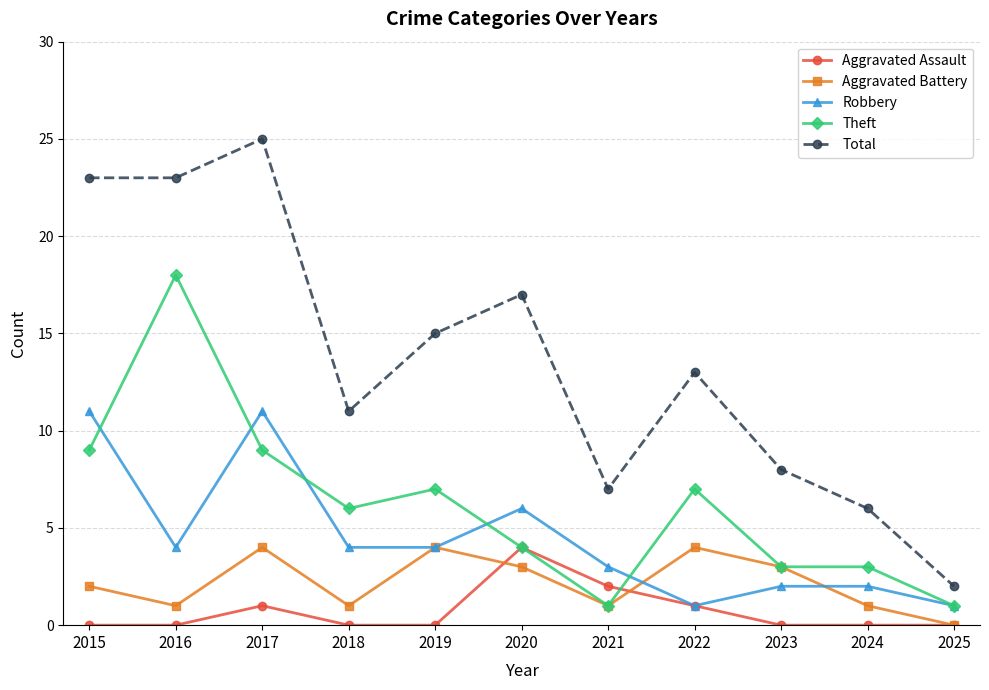

What is the highest value of the Aggravated Assault series?

4